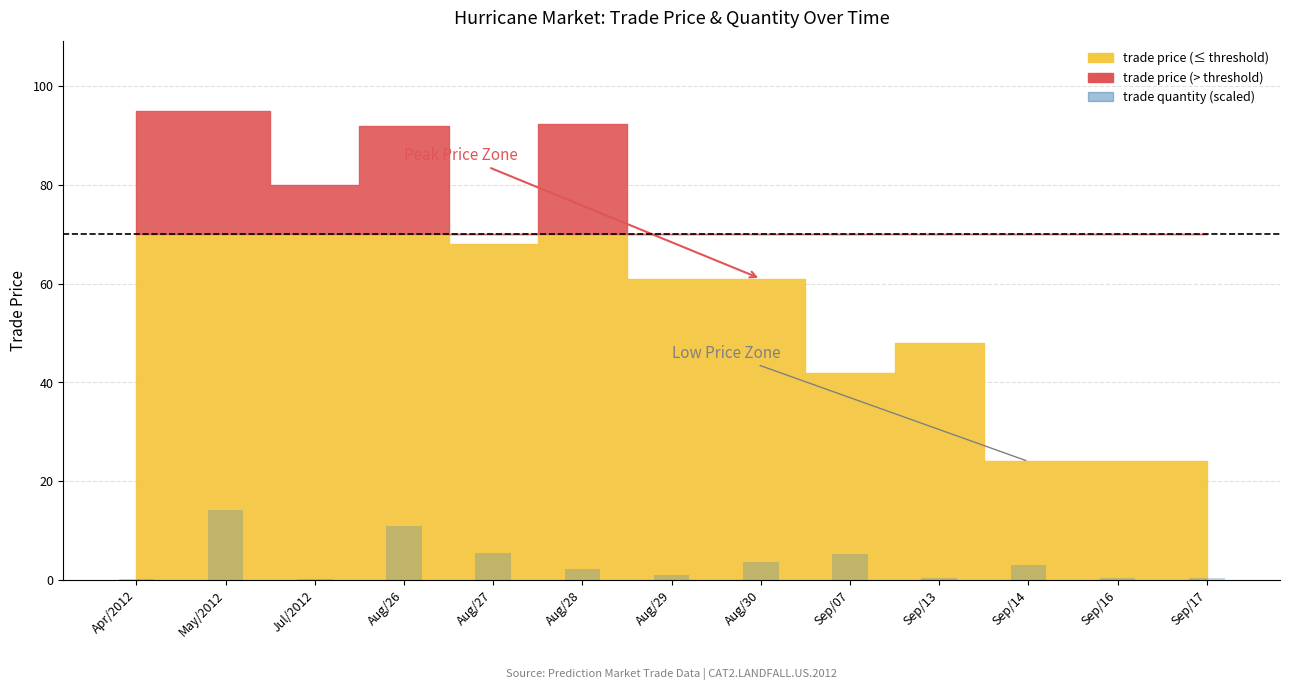

Is it true that the value at Jul/2012 is 0.2?

True